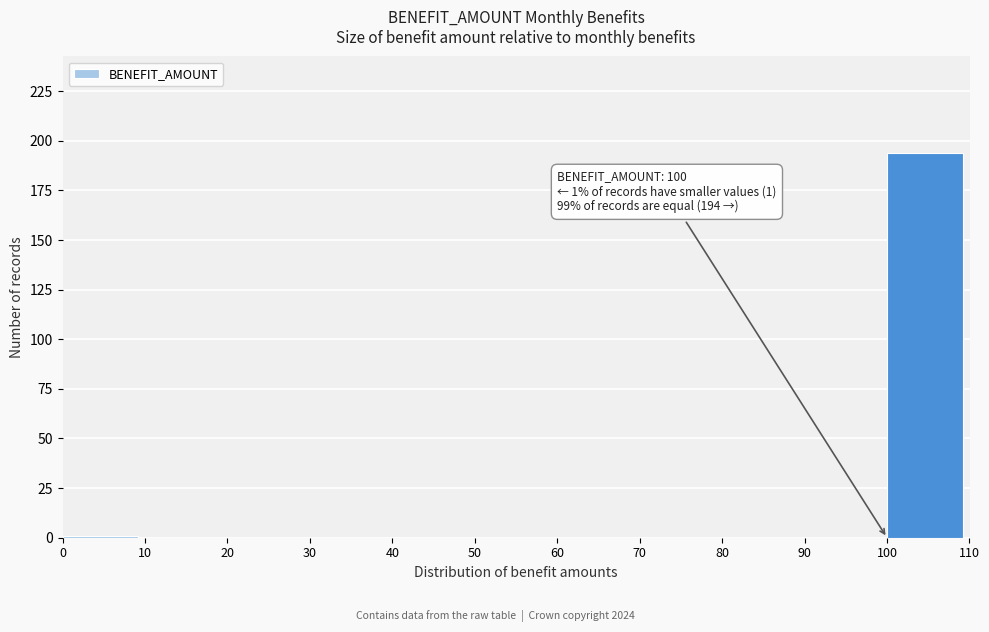

Which range on the x-axis has the tallest bar?

100 to 110